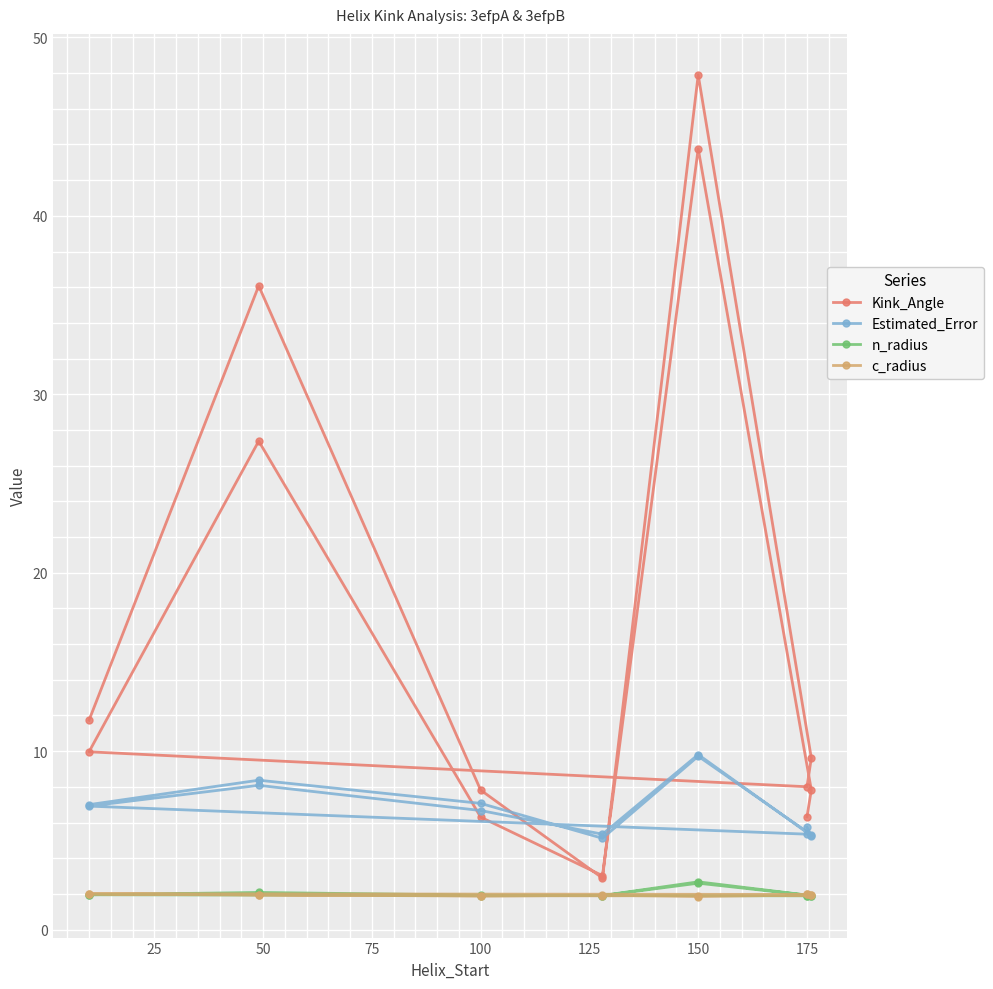

The Estimated_Error series shows 3.0 at 175. True or false?

False